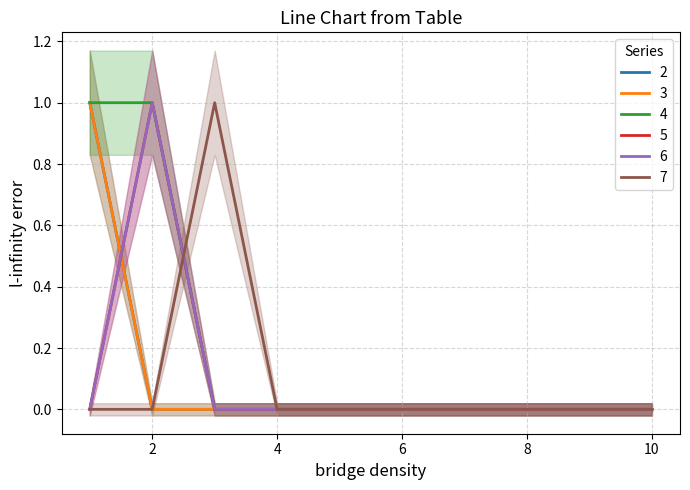

What is the highest value of the 6 series?

1